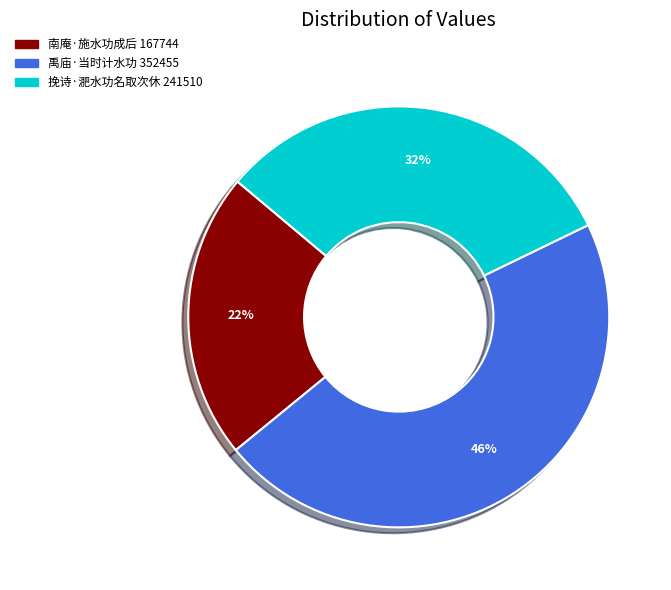

How many segments does this pie chart have?

3